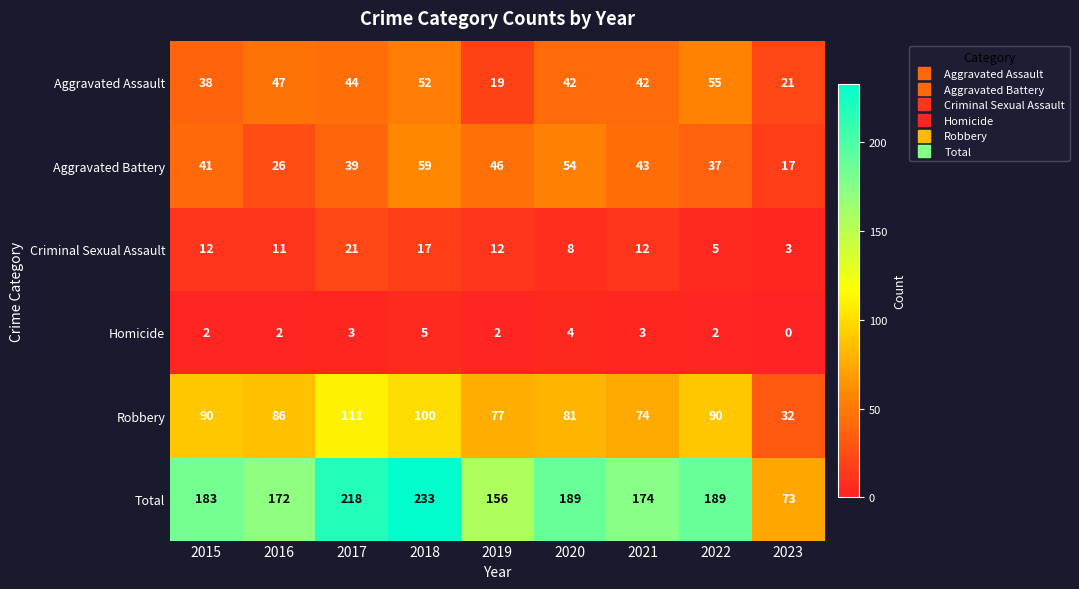

How many Homicide values are between 2 and 3?

6